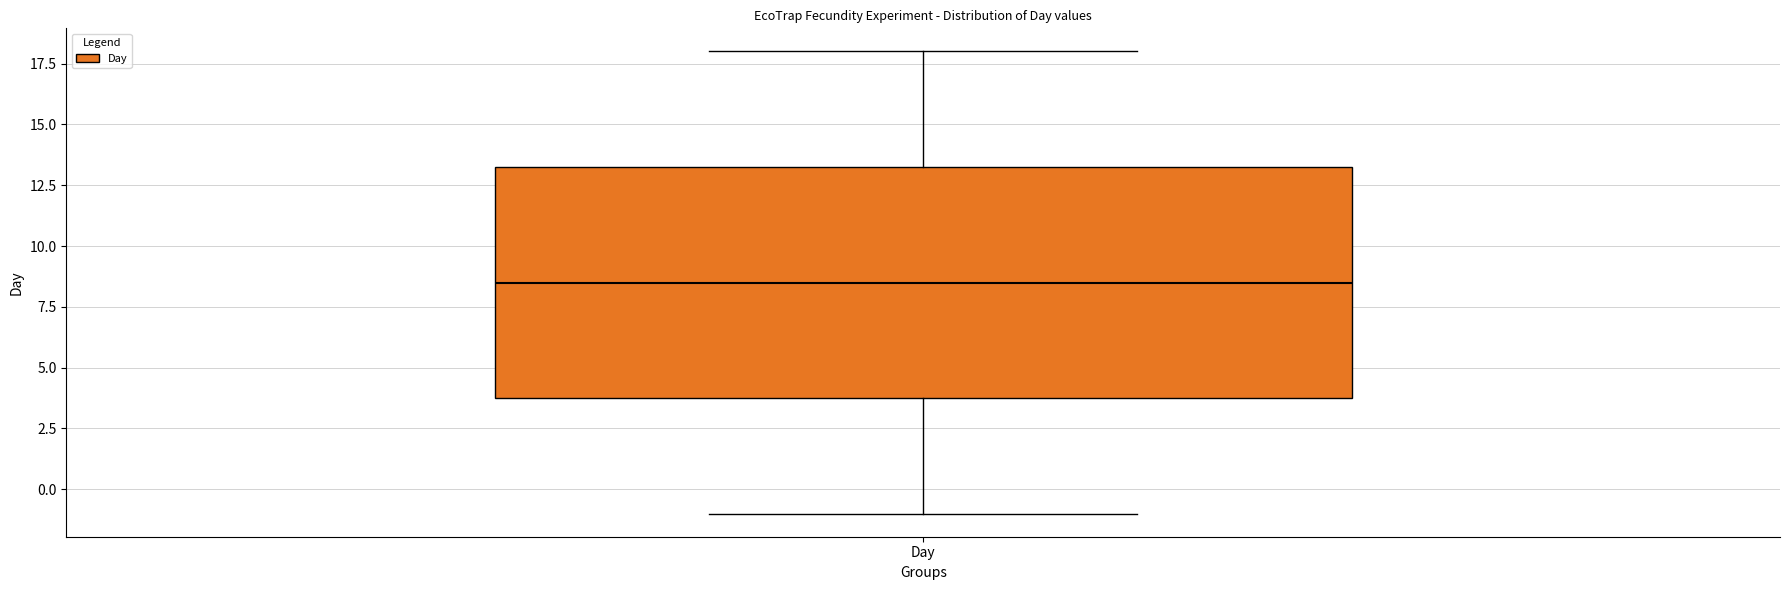

Where does the lower whisker of the box for Day end on the y-axis? The values are not printed on the chart, so give them approximately, as read against the axis.

-1.0